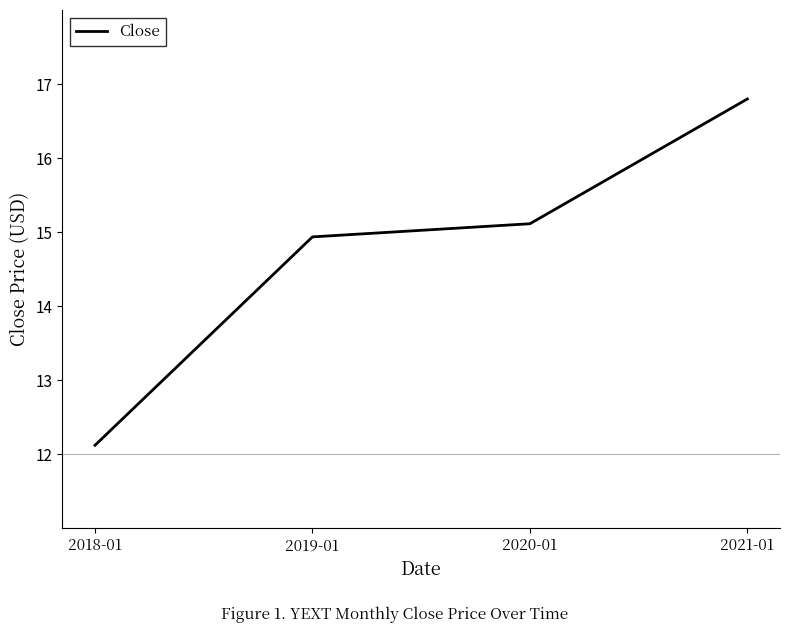

Reading right to left, list all the values displayed in this chart.

2021-01=16.8	2020-01=15.1	2019-01=14.9	2018-01=12.1